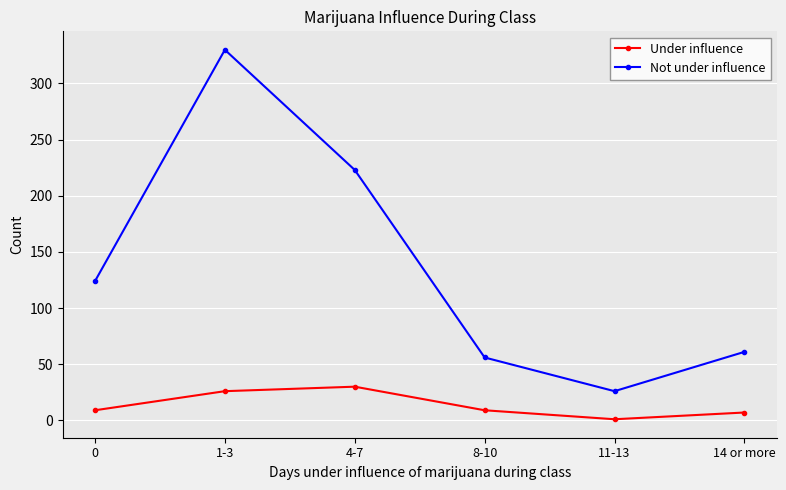

What is the spread (max minus min) of values at 1-3?

304